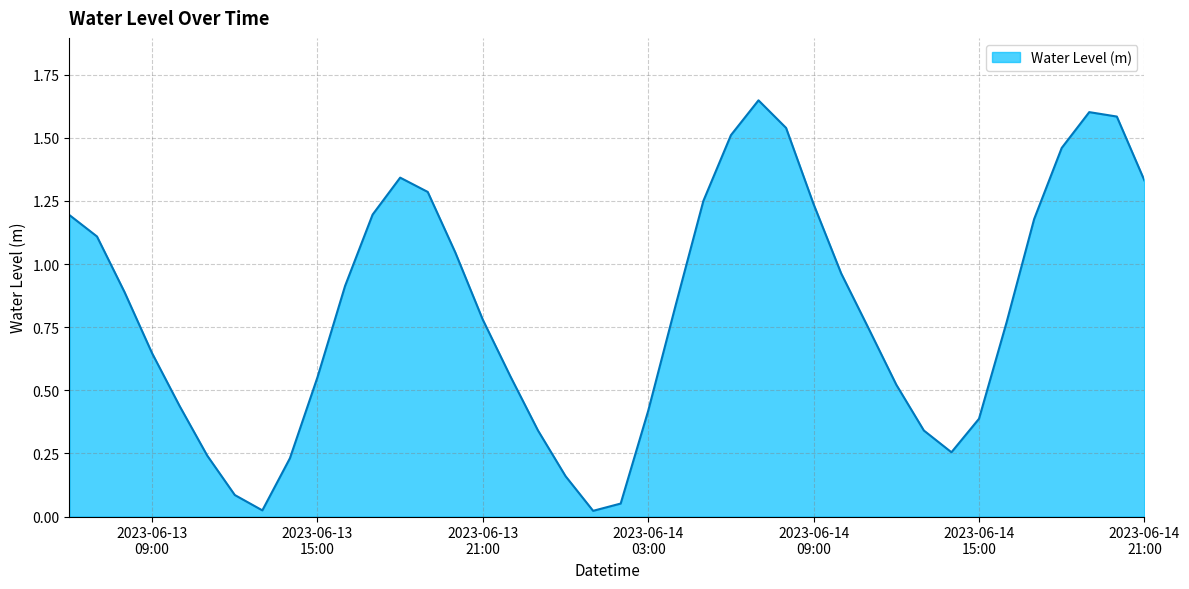

Count the number of categories in the chart.

40